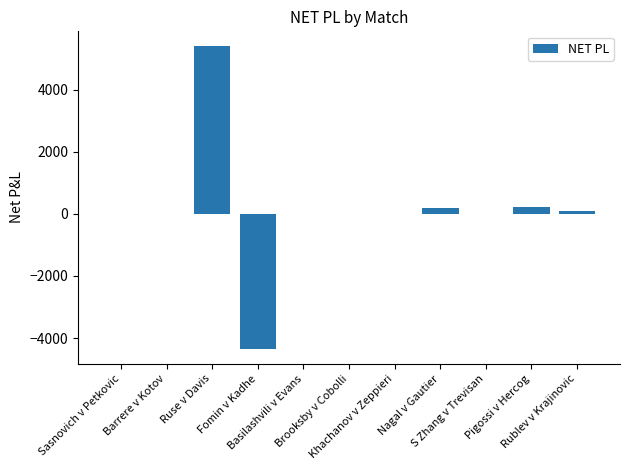

What is the sum of all values?

1518.0